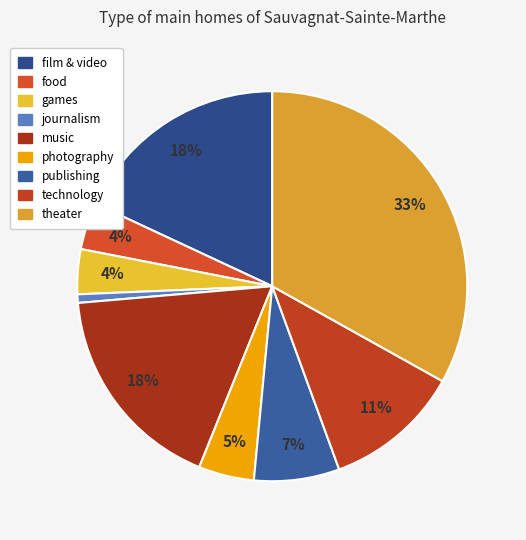

Is it true that theater is 41% of the pie?

False